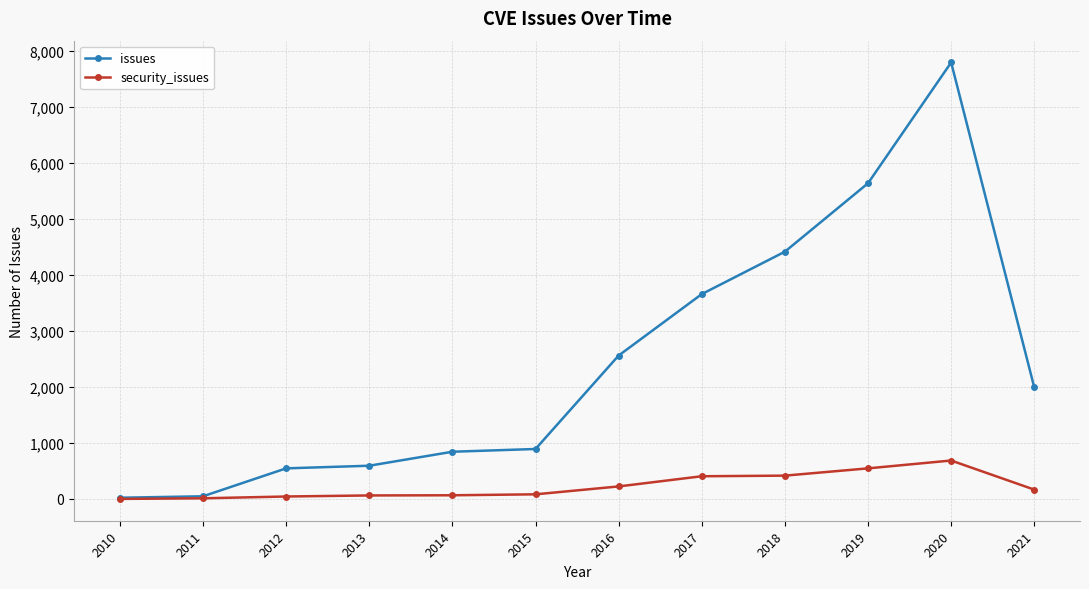

At which category is the sum across all series the highest?

2020